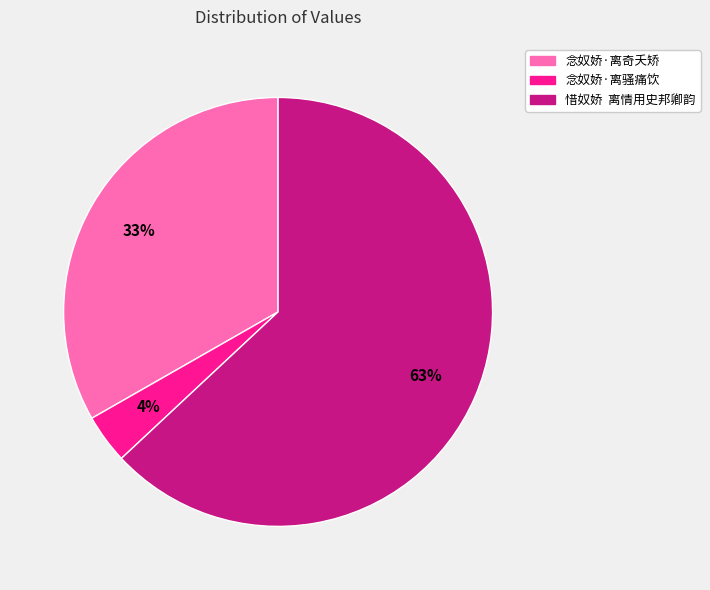

Rank the categories by value from highest to lowest.

惜奴娇 离情用史邦卿韵, 念奴娇·离奇夭矫, 念奴娇·离骚痛饮